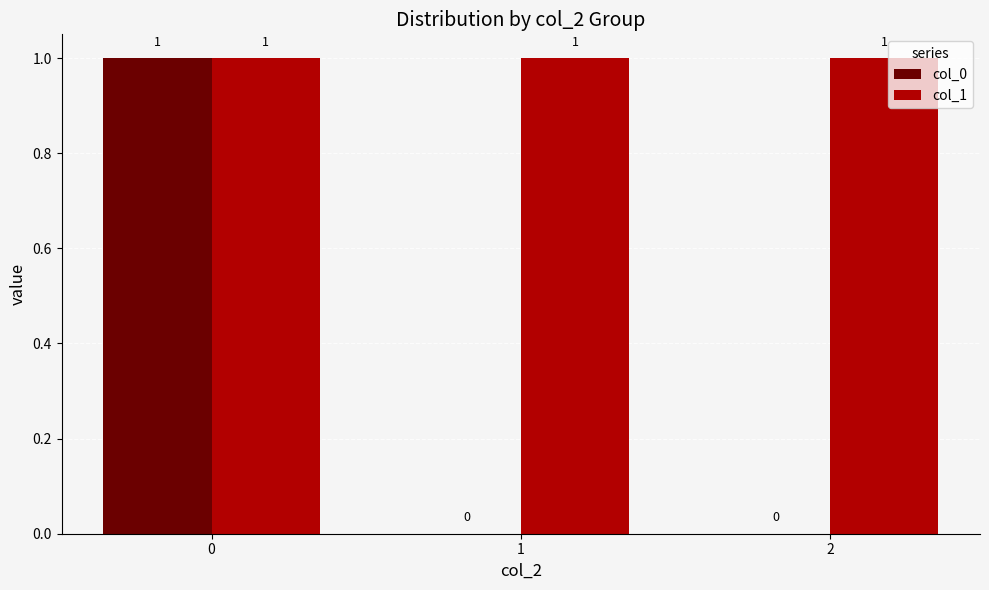

True or false: col_0 has a value of -1 at 2.

False